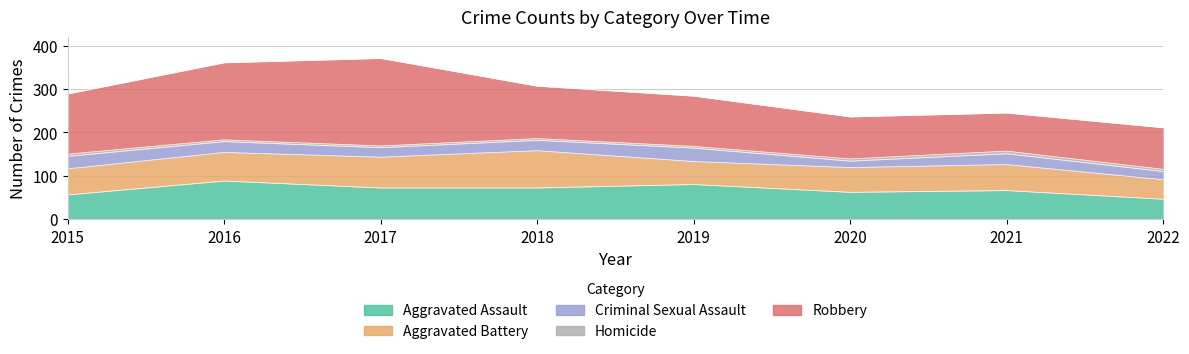

List the labels in order of Robbery value, largest first.

2017, 2016, 2015, 2018, 2019, 2020, 2022, 2021